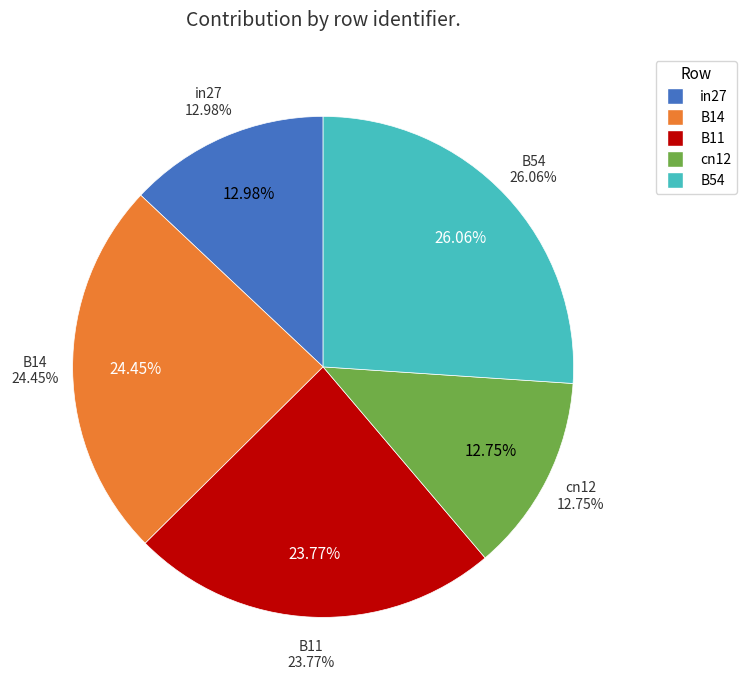

Combined, what portion of the pie is B54 and B11?

49.8%